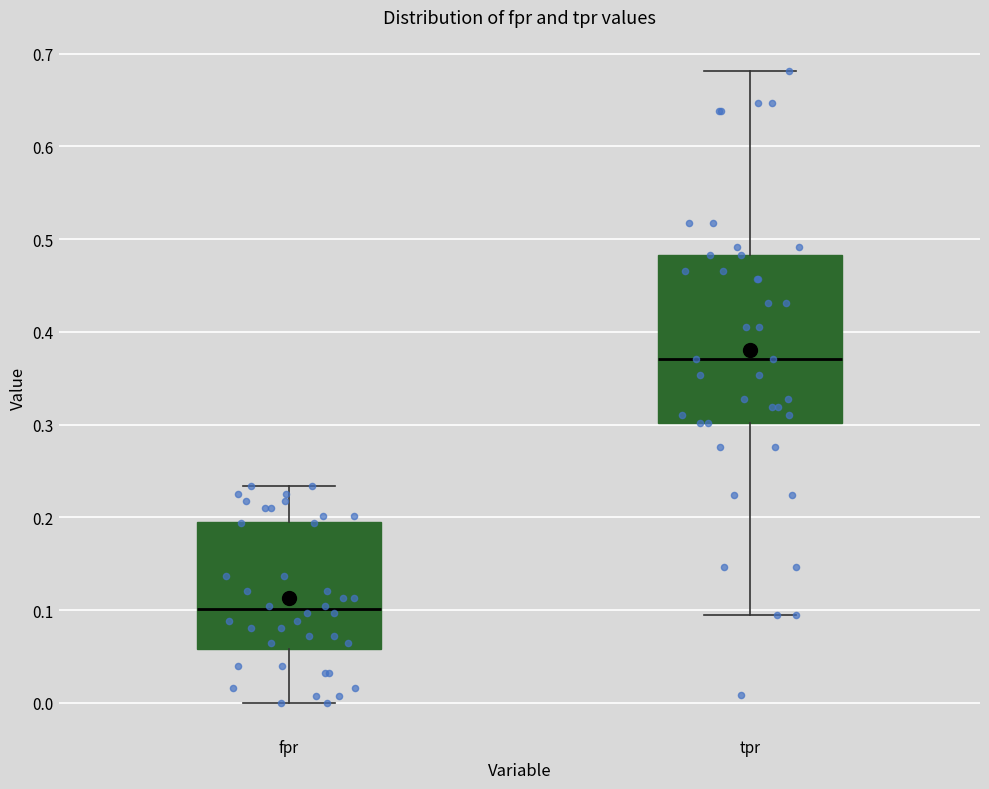

Where is the upper edge of the box for fpr on the y-axis? The values are not printed on the chart, so give them approximately, as read against the axis.

0.20